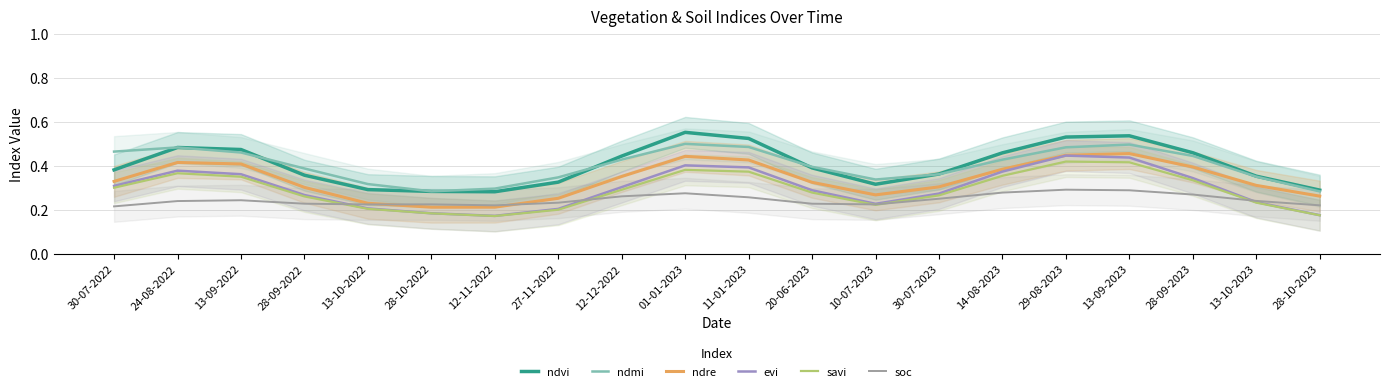

What are all the series names shown in the legend?

ndvi, ndmi, ndre, evi, savi, soc